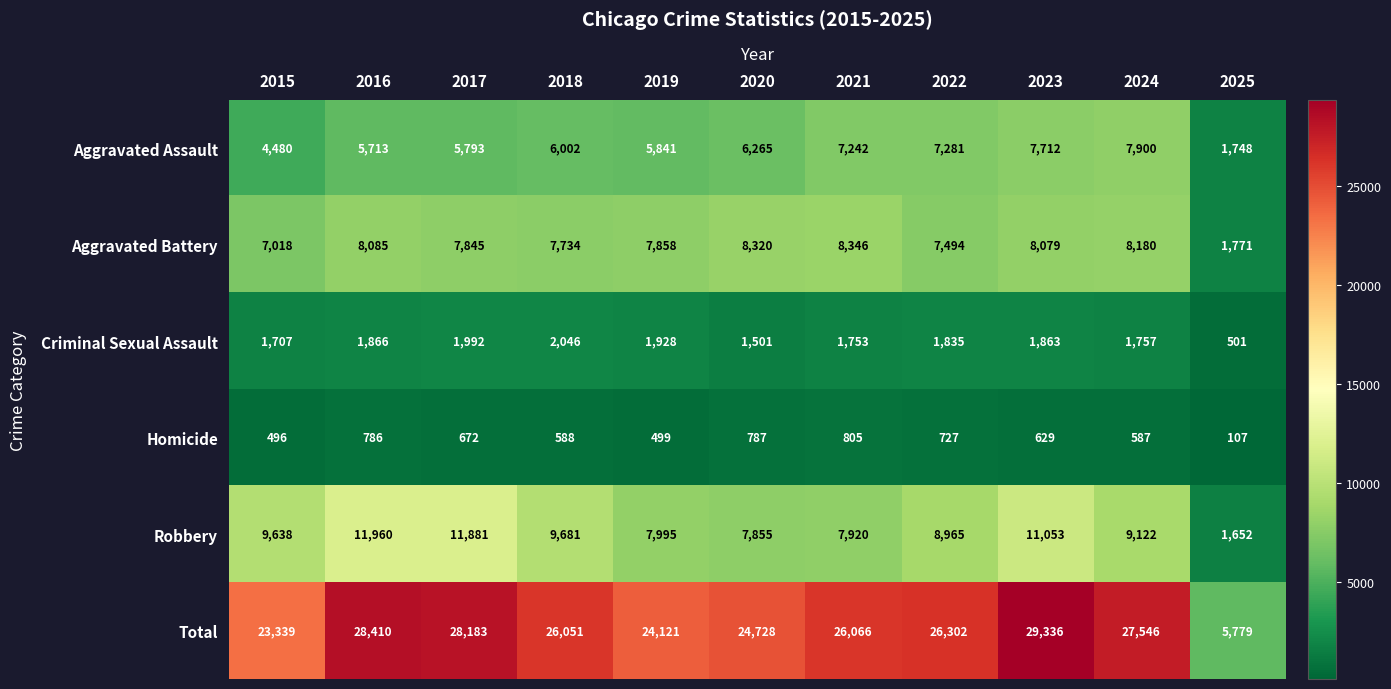

What is the total value across all series at 2015?

46678